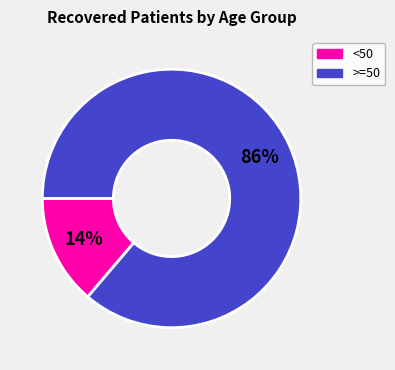

How many segments does this pie chart have?

2